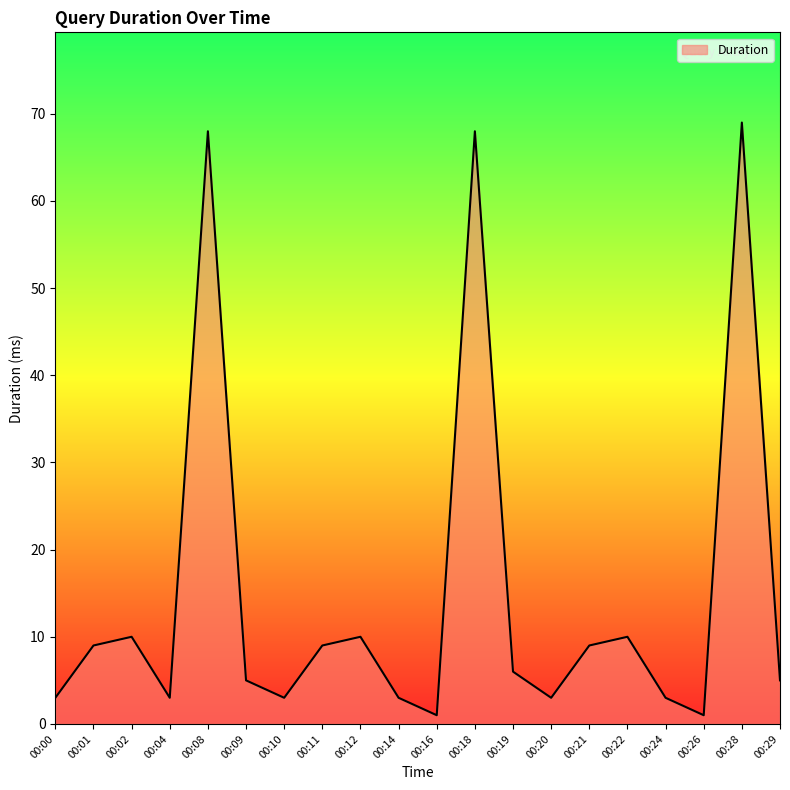

The value at 00:08 is 68. True or false?

True